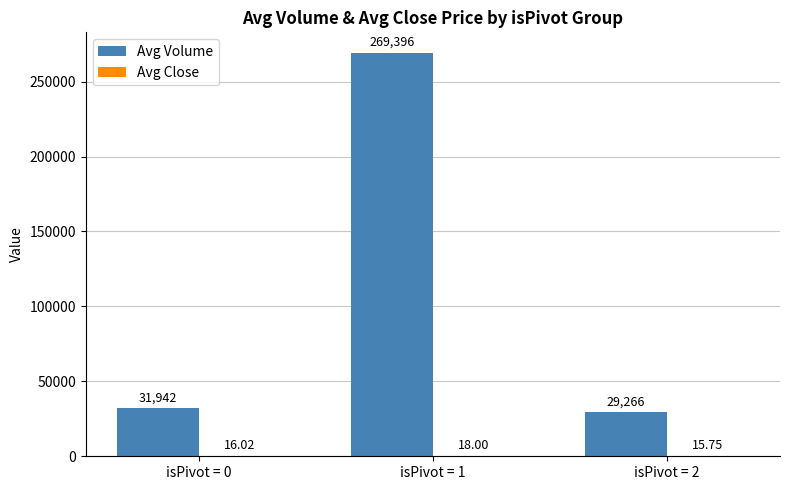

Which series has the largest total across all categories?

Avg Volume